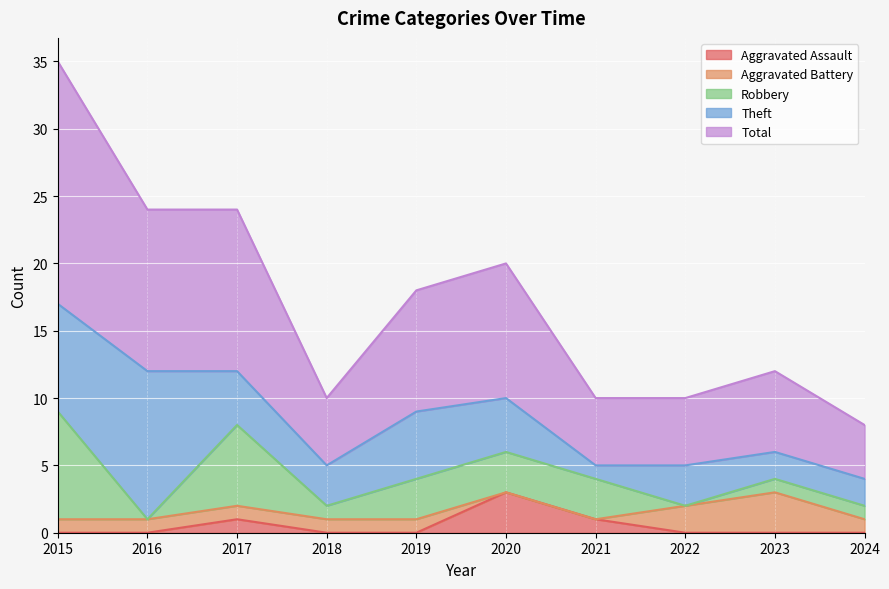

What is the total value across all series at 2022?

10